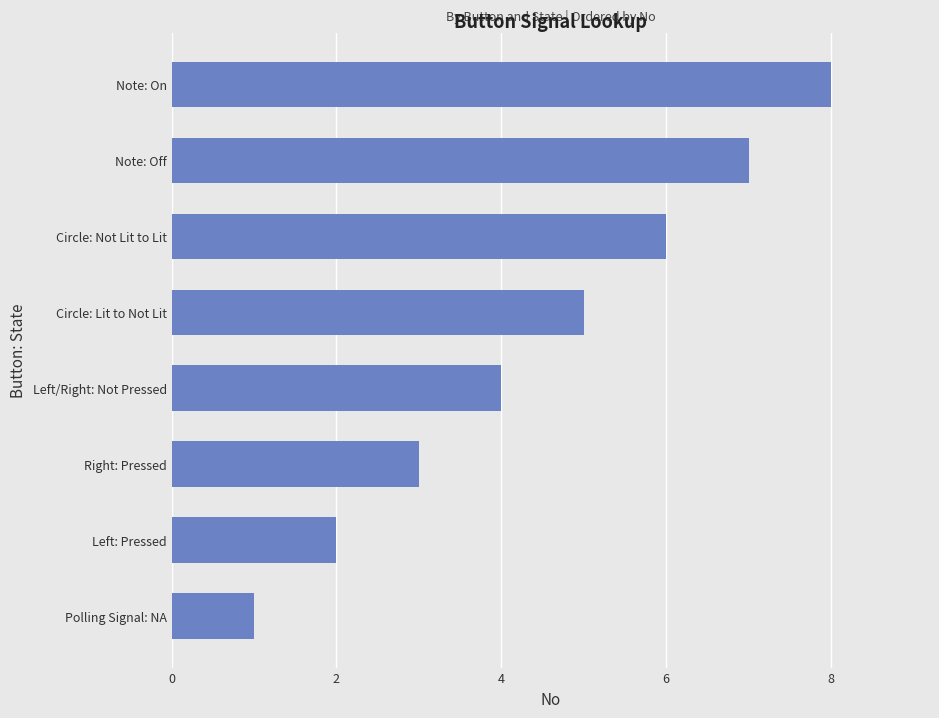

What is the difference between the maximum and minimum values?

7